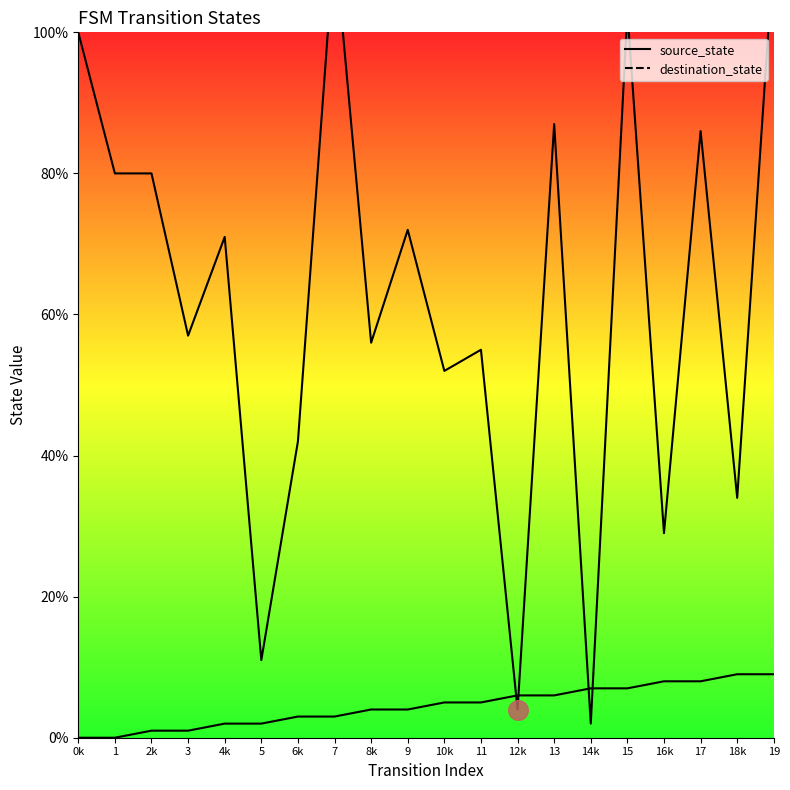

What are all the series names shown in the legend?

source_state, destination_state